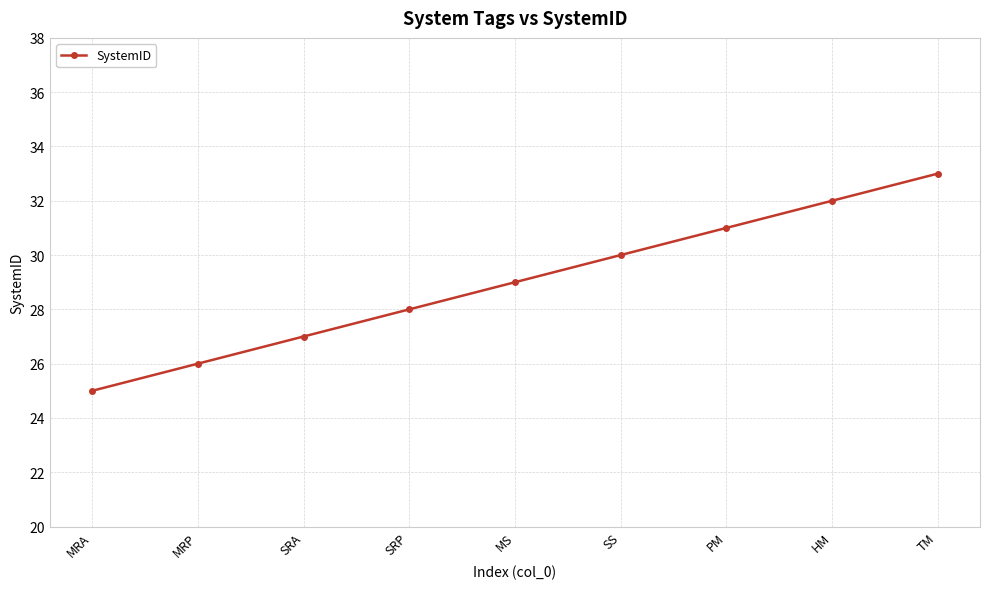

What is the difference between the values at MRP and SRA?

1